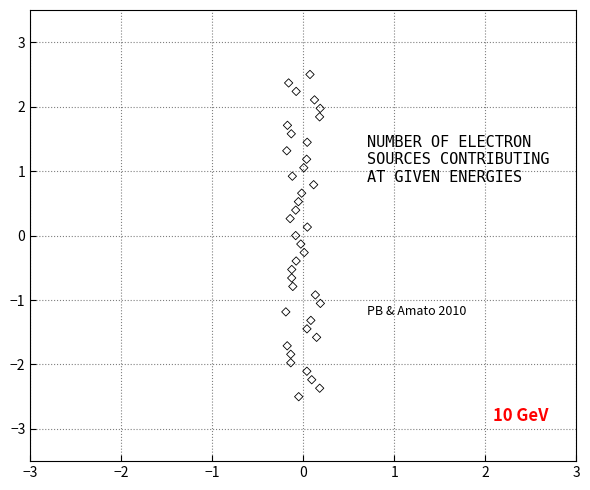

What is the range of Y values (max minus min)?

5.0